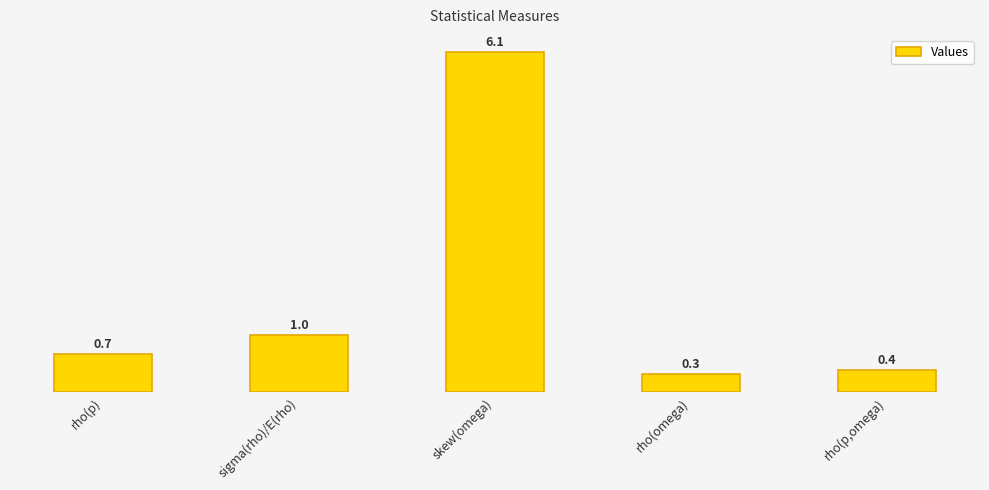

The value at skew(omega) is 6.1. True or false?

True